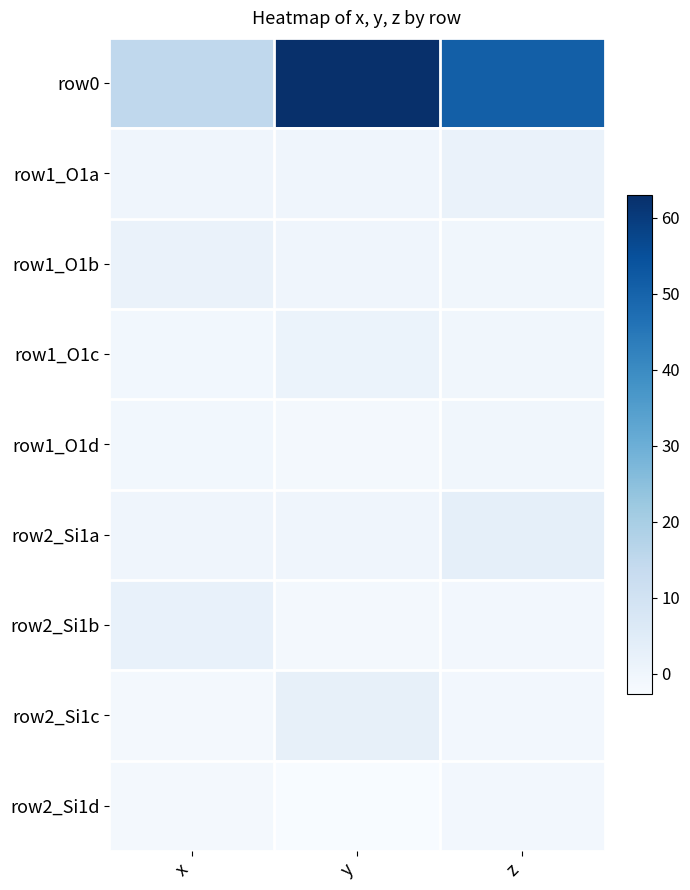

Which category has the highest value across all series?

y